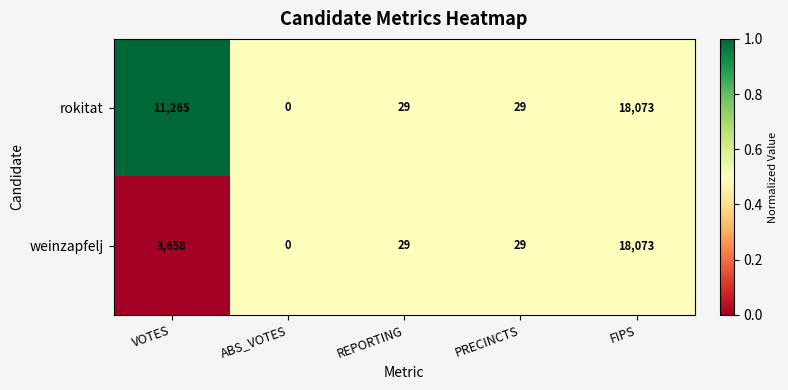

Between VOTES and FIPS, which series saw the biggest shift?

weinzapfelj